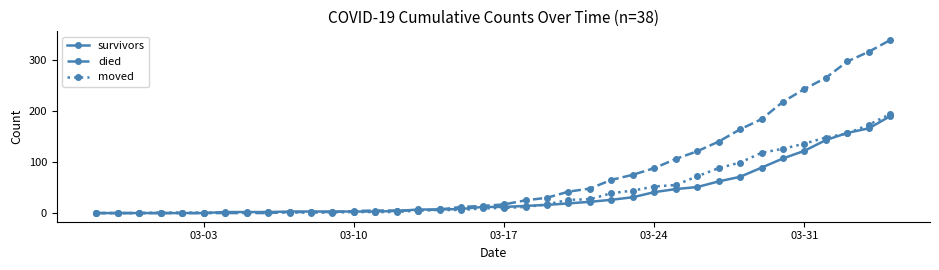

Which series has the widest spread of values?

died